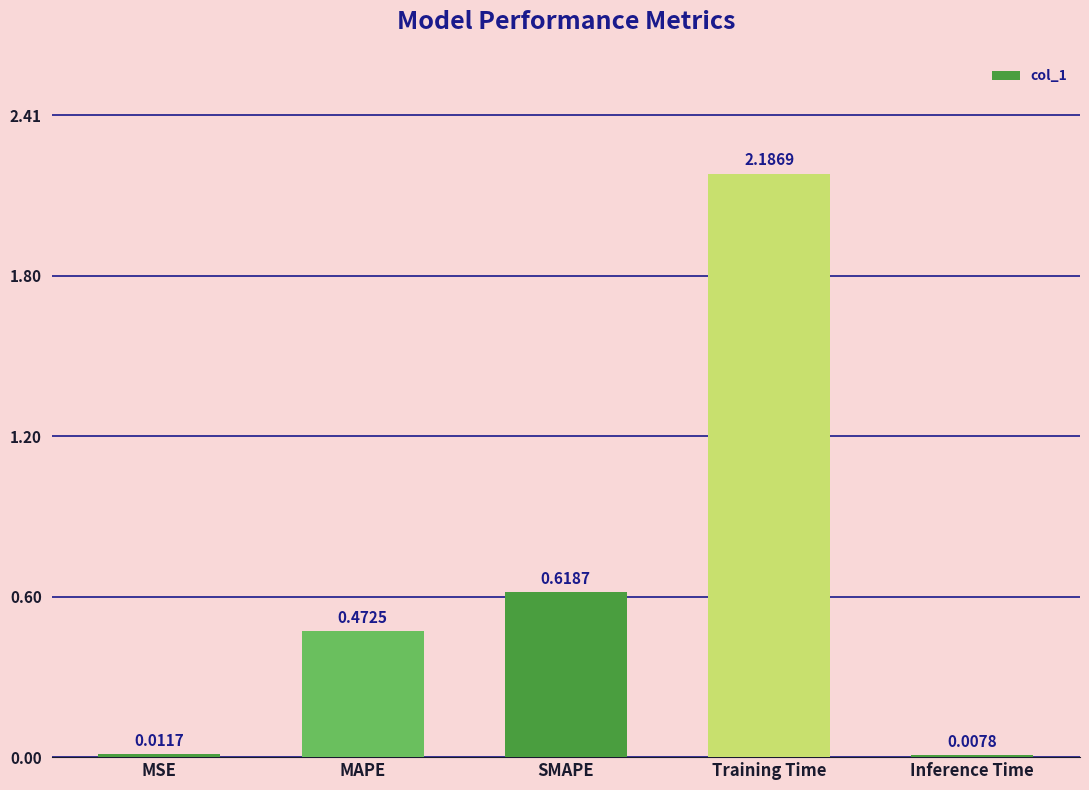

What is the sum of all values?

3.3